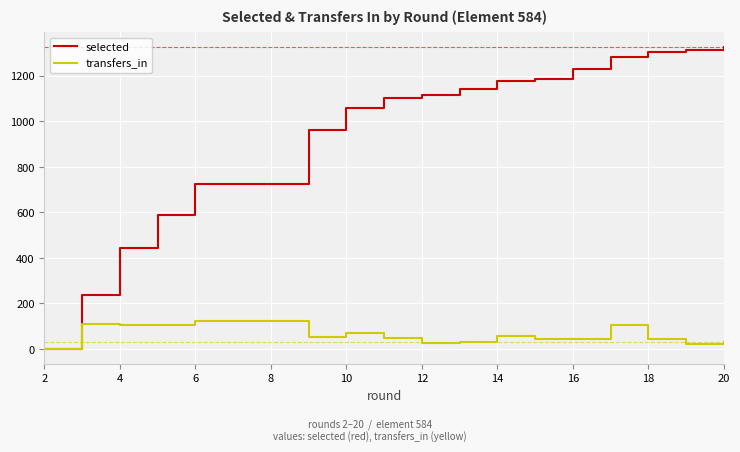

Which series has the largest total across all categories?

selected